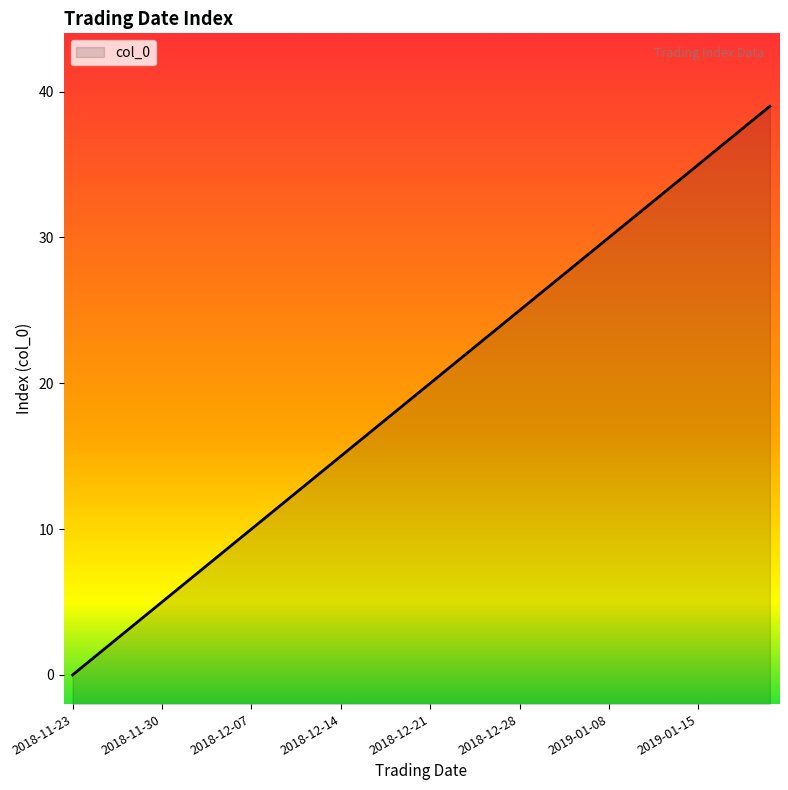

The value at 2018-12-20 is 19. True or false?

True